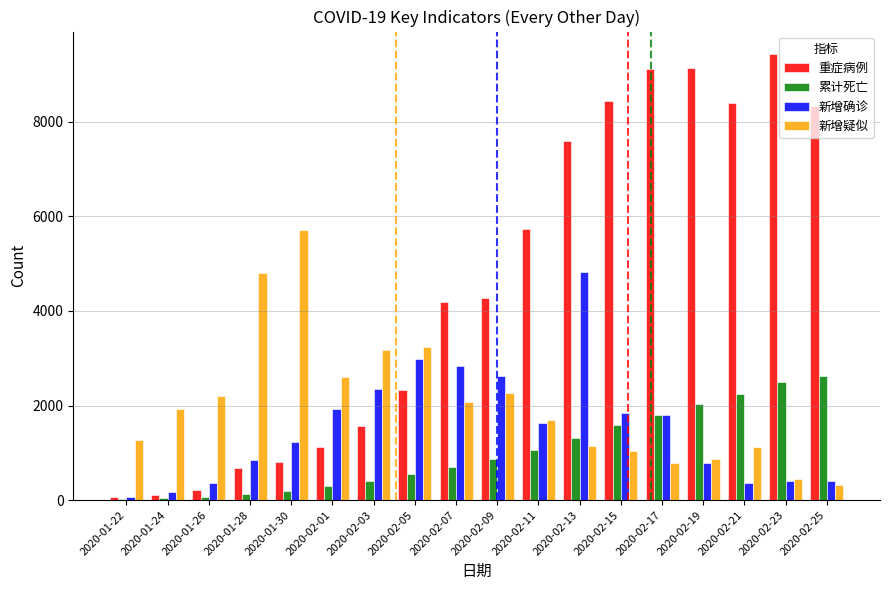

What is the spread (max minus min) of values at 2020-02-15?

7403